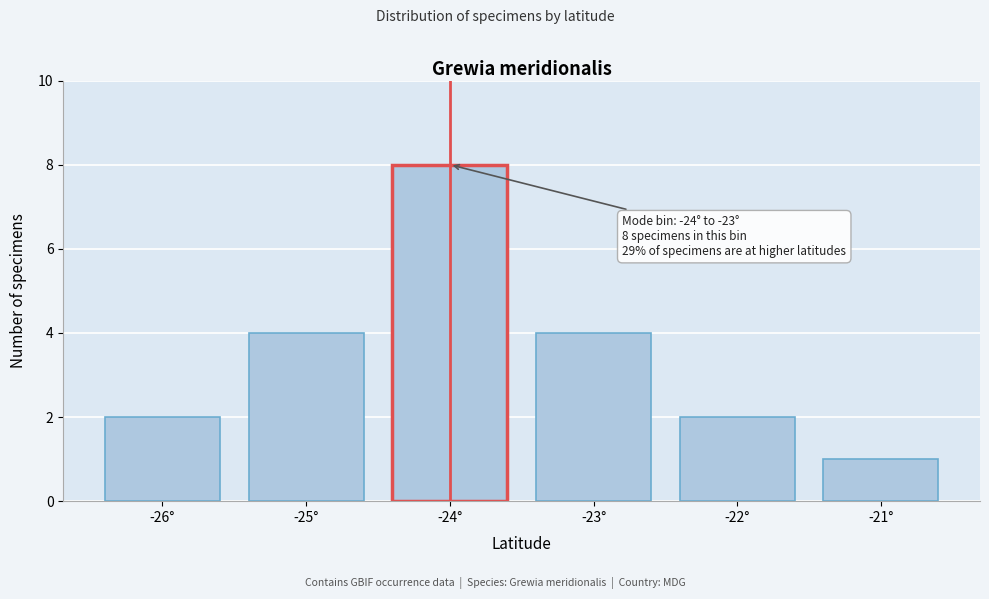

Reading right to left, list all the values displayed in this chart.

-21°=1	-22°=2	-23°=4	-24°=8	-25°=4	-26°=2